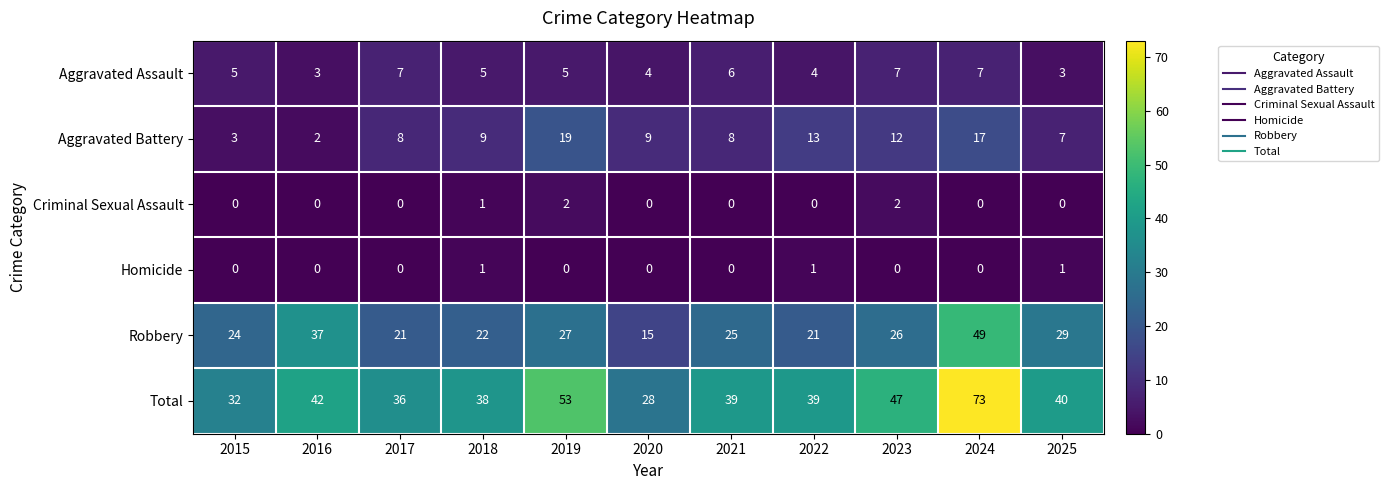

Between 2015 and 2020, which series saw the biggest shift?

Robbery